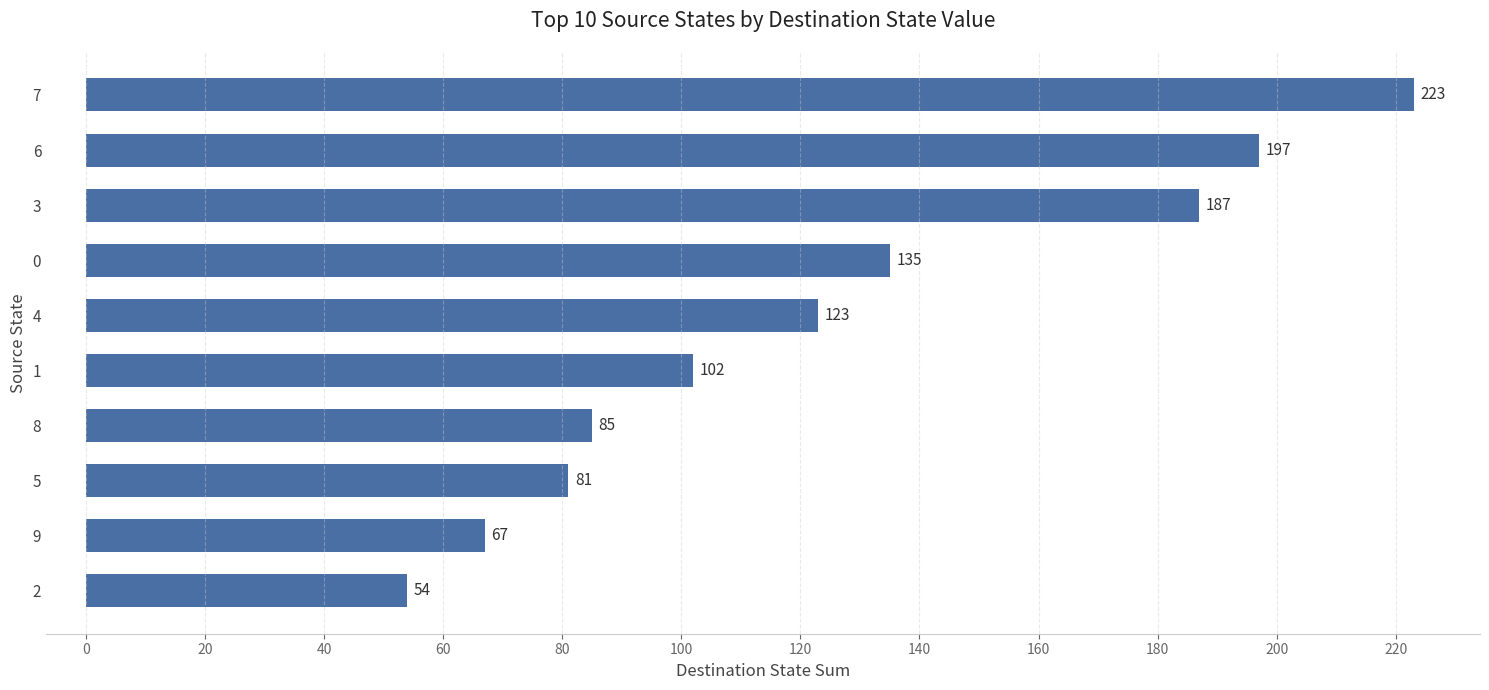

What is the change in value from 3 to 0?

-52